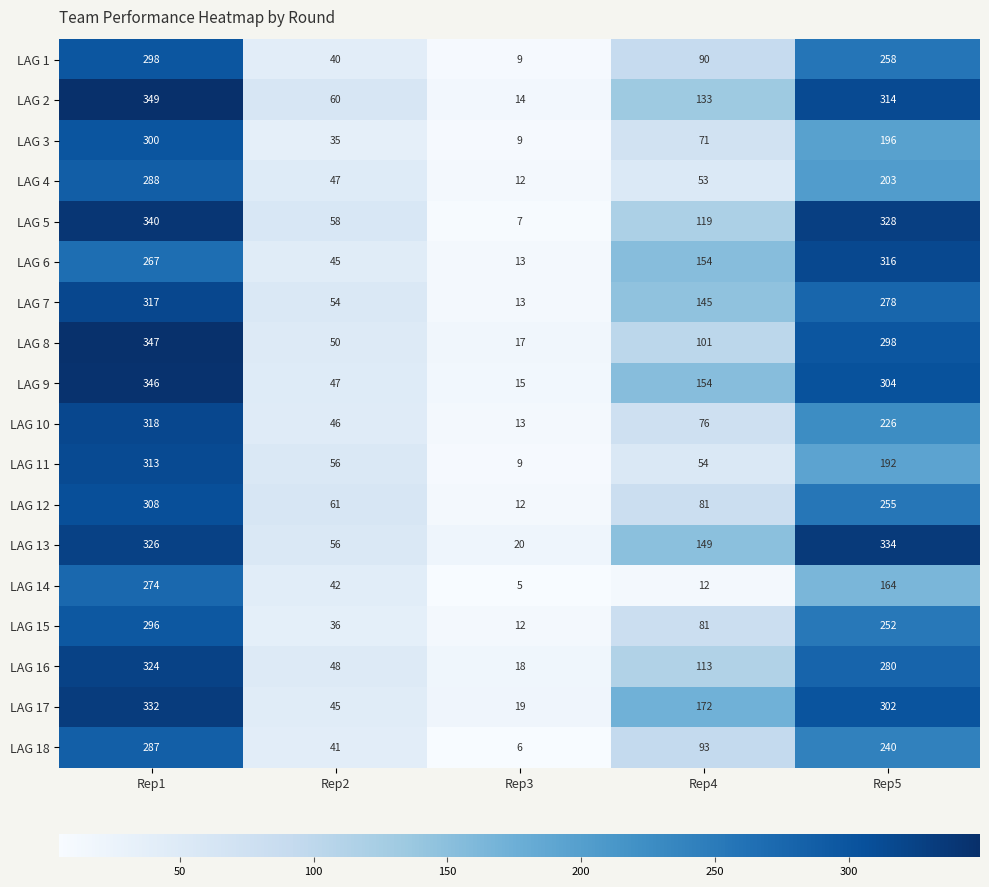

At which label is LAG 14 closest to 139?

Rep5